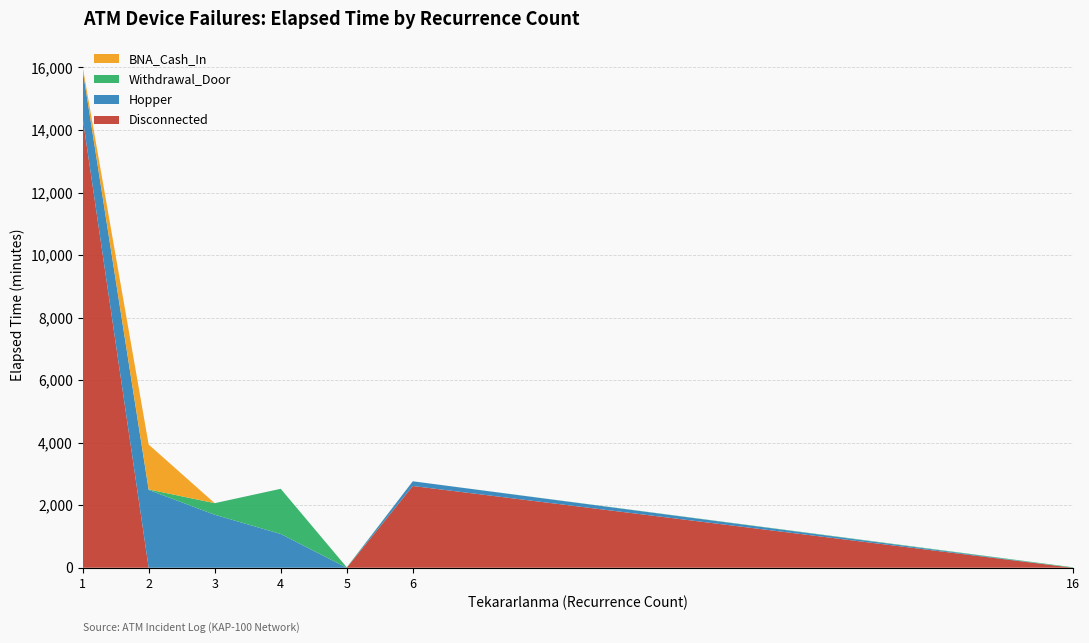

What is the highest value of the Disconnected series?

14385